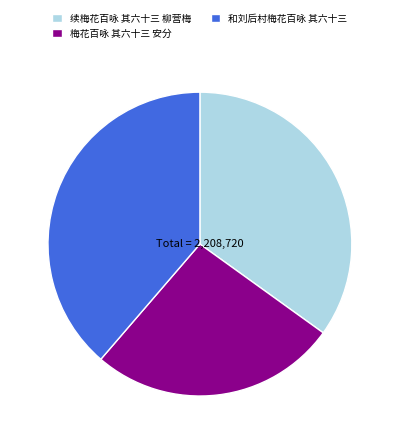

Which slice is the largest?

和刘后村梅花百咏 其六十三